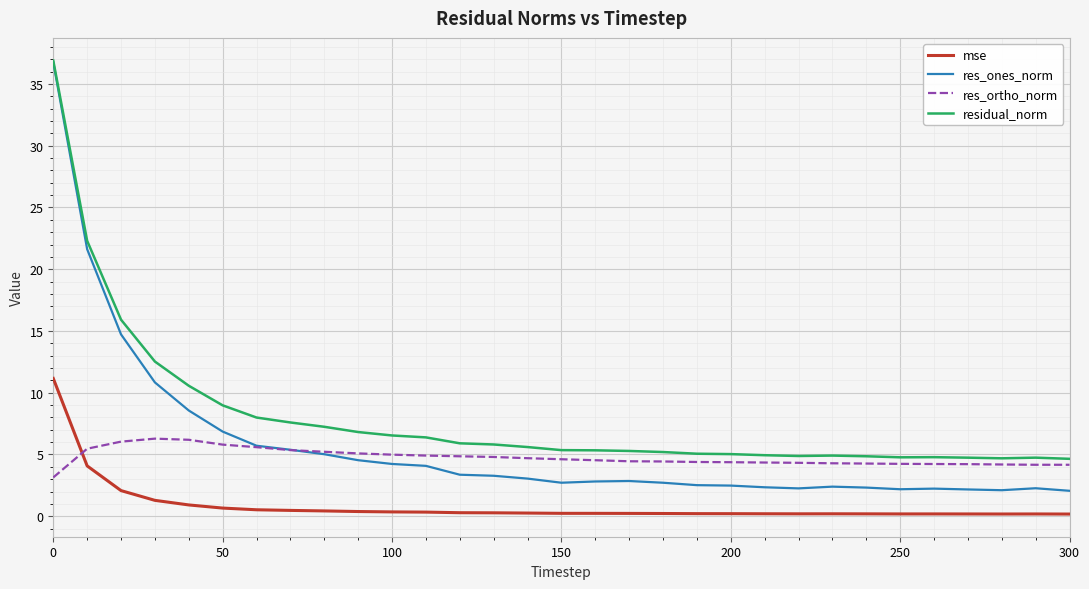

What is the greatest value displayed?

36.9